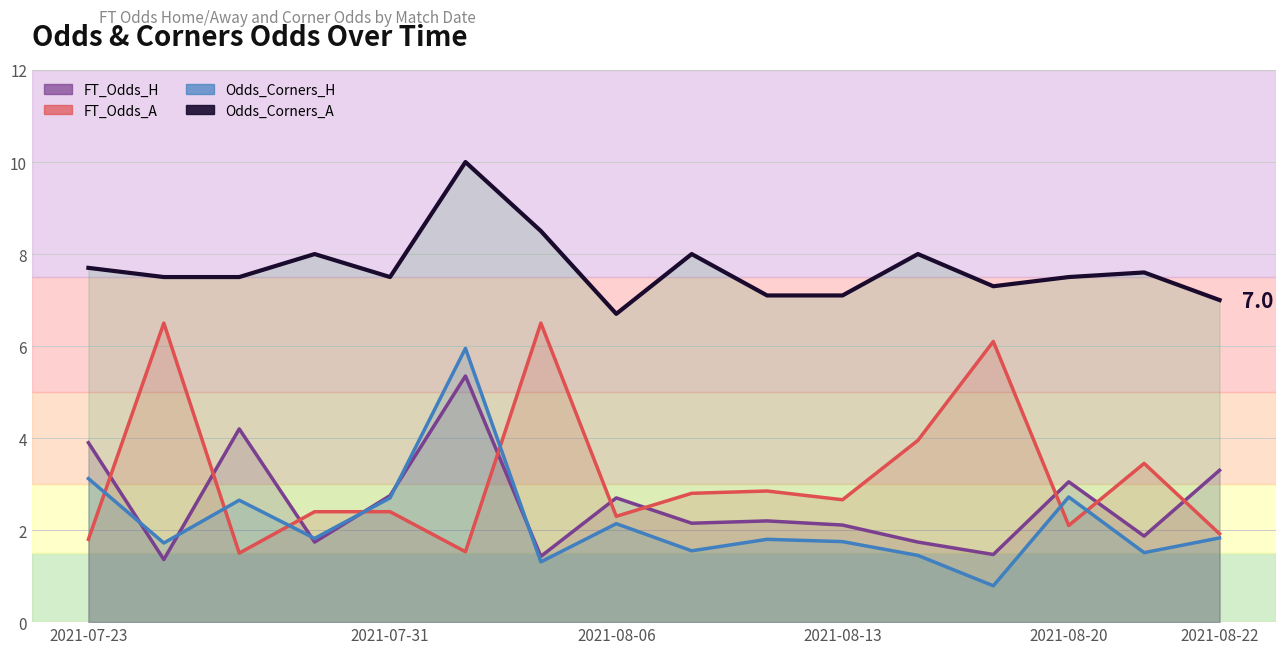

What are all the series names shown in the legend?

FT_Odds_H, FT_Odds_A, Odds_Corners_H, Odds_Corners_A